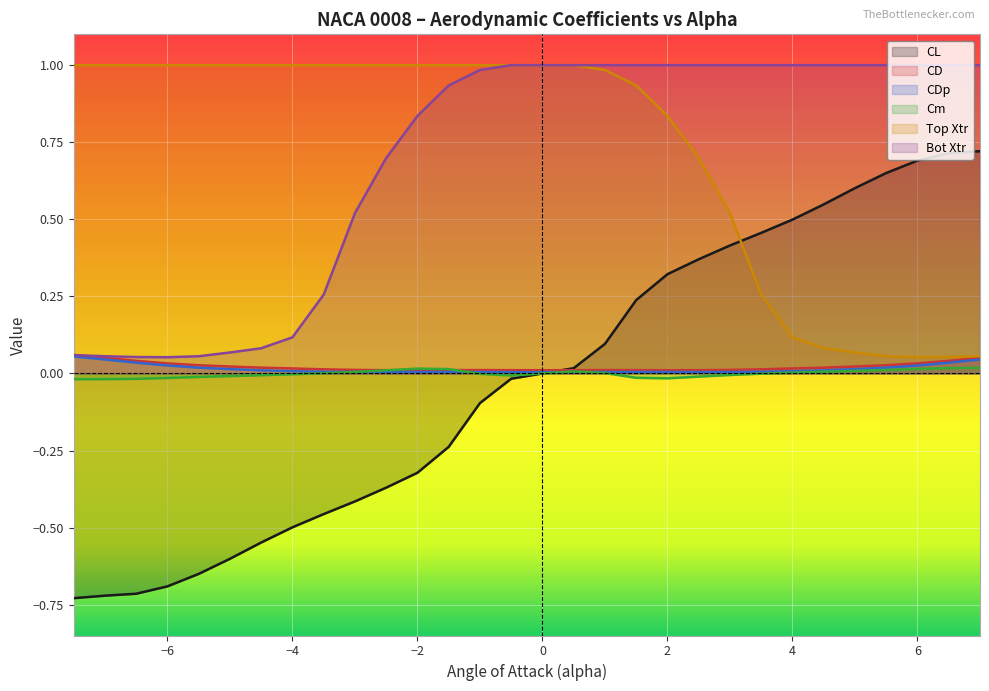

True or false: Cm and Bot Xtr cross at least once.

False